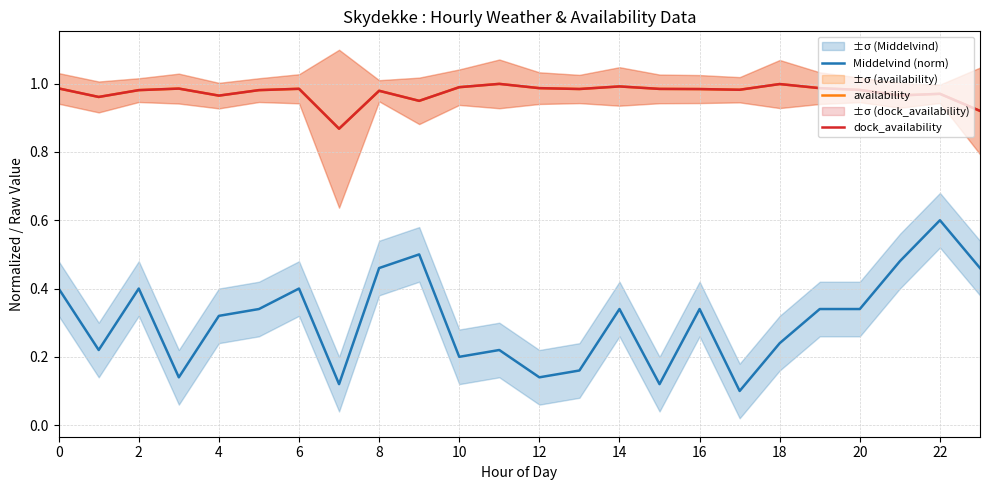

What is the smallest value displayed?

0.1